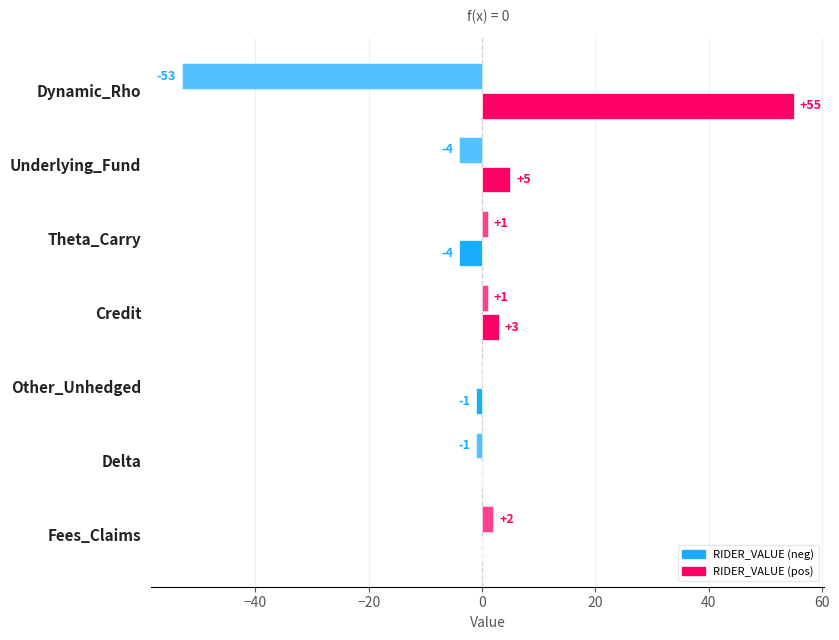

What is the value of the RIDER_VALUE bar at the 1st from the left?

55